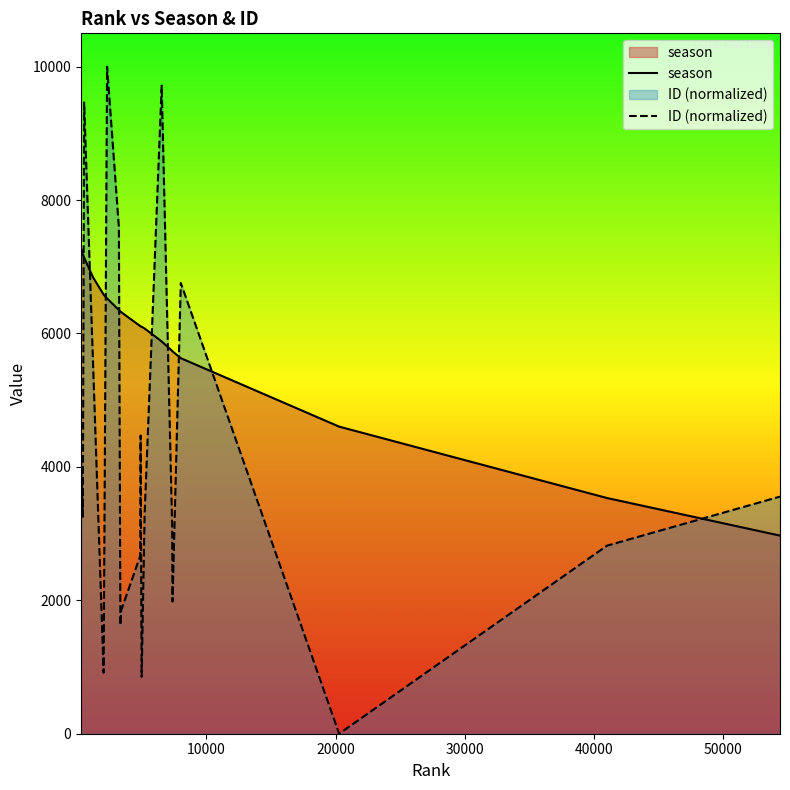

What is the greatest value displayed?

10000.0